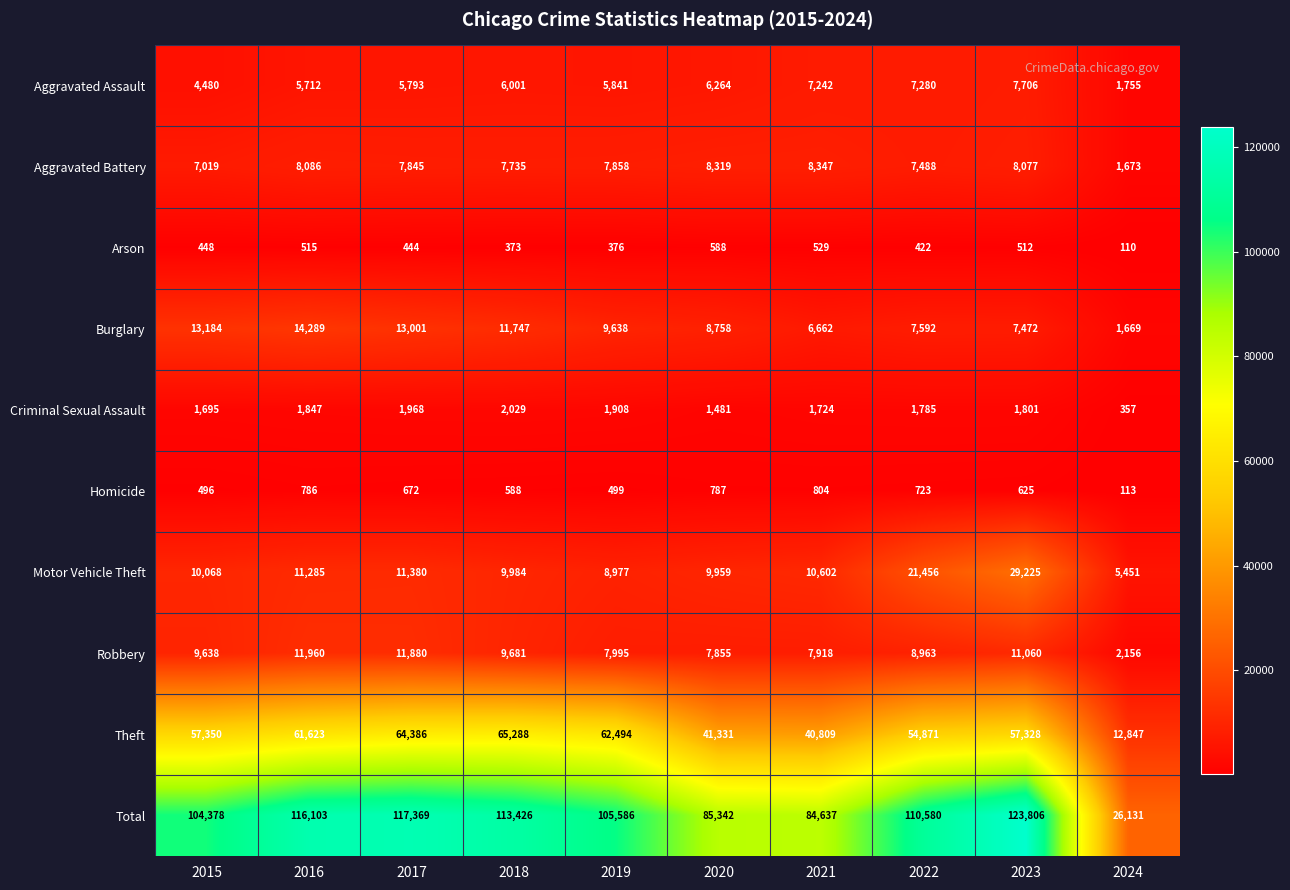

At 2020, list the series in order from largest to smallest.

Total, Theft, Motor Vehicle Theft, Burglary, Aggravated Battery, Robbery, Aggravated Assault, Criminal Sexual Assault, Homicide, Arson